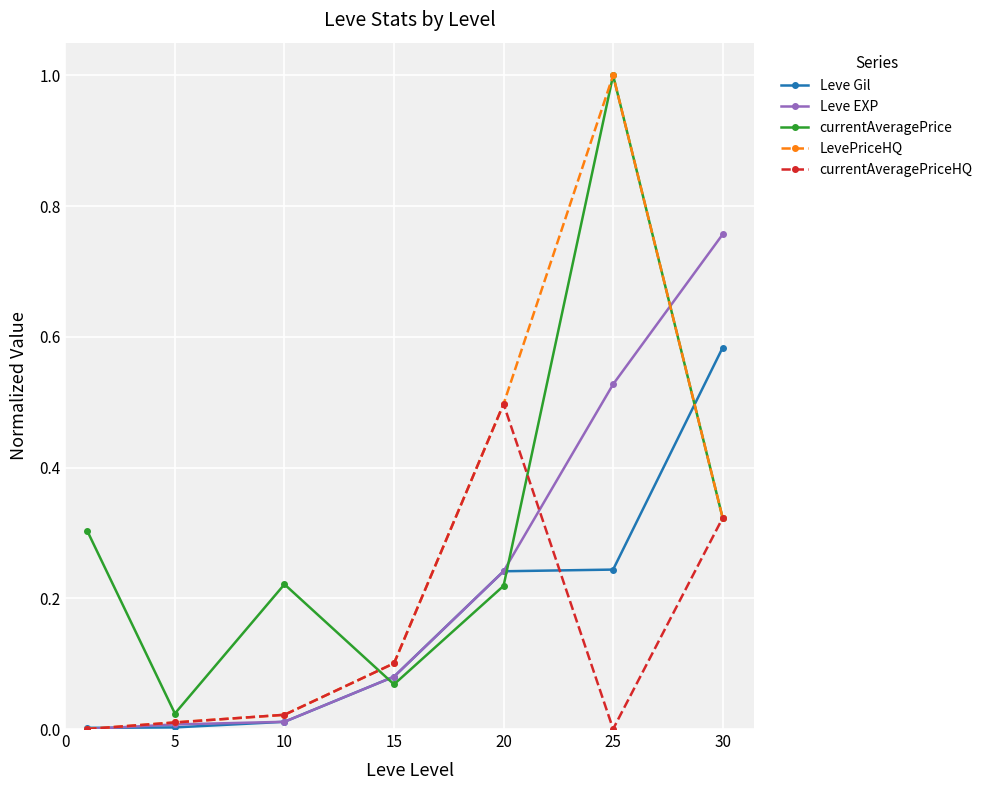

How many lines are shown in the chart?

5